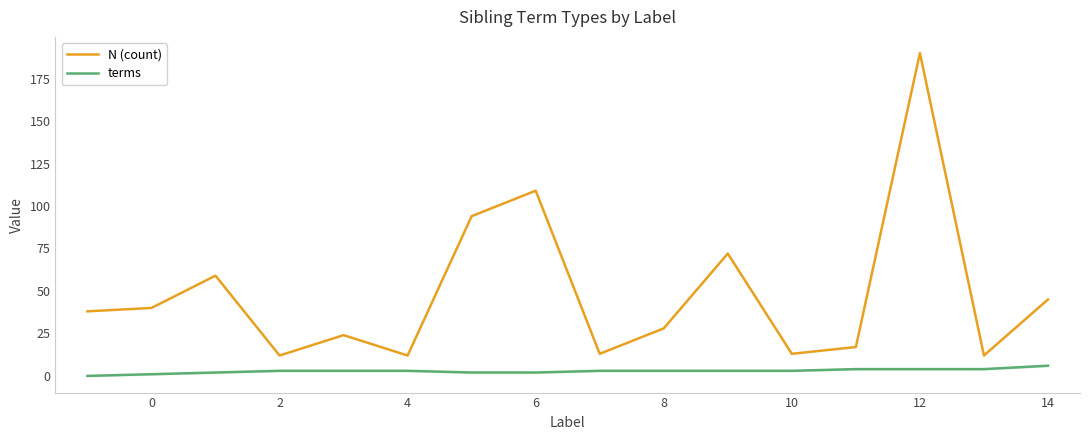

Is the value of N (count) at 14 greater than the value of terms at 8?

Yes